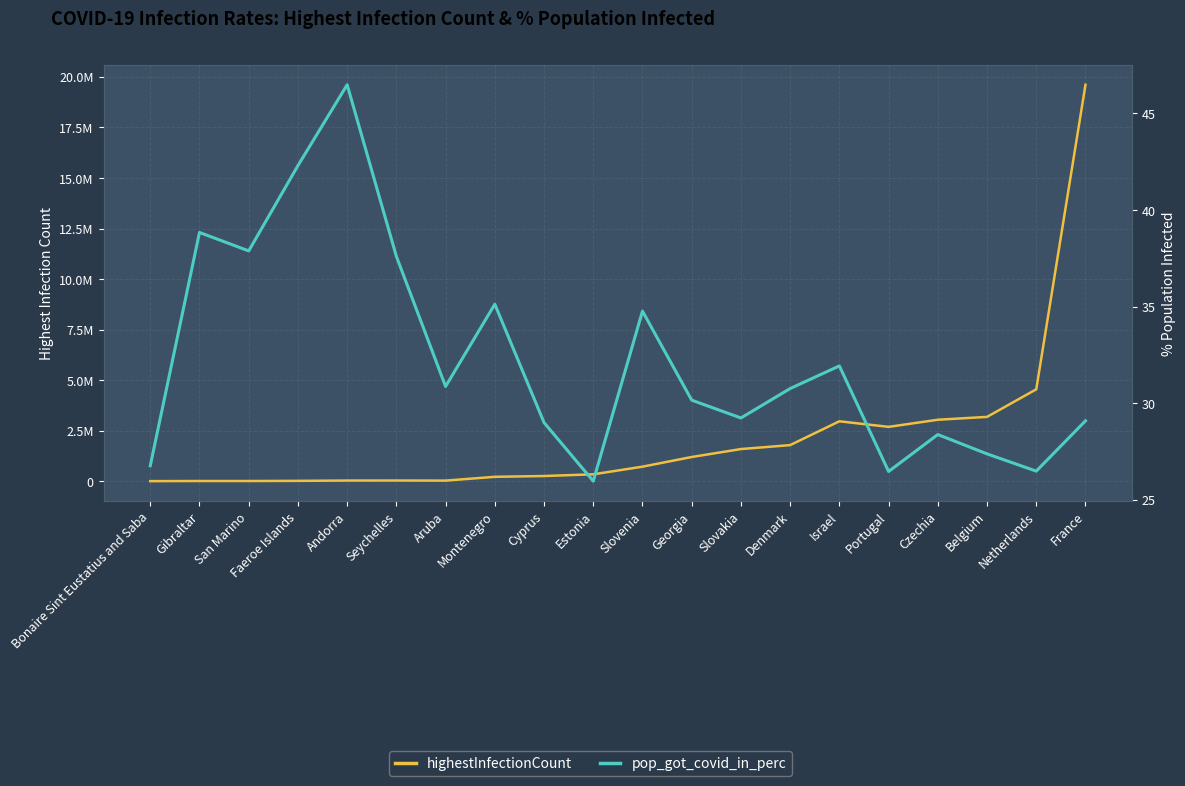

What is the difference between the maximum and minimum values in the highestInfectionCount series?

19602499.0